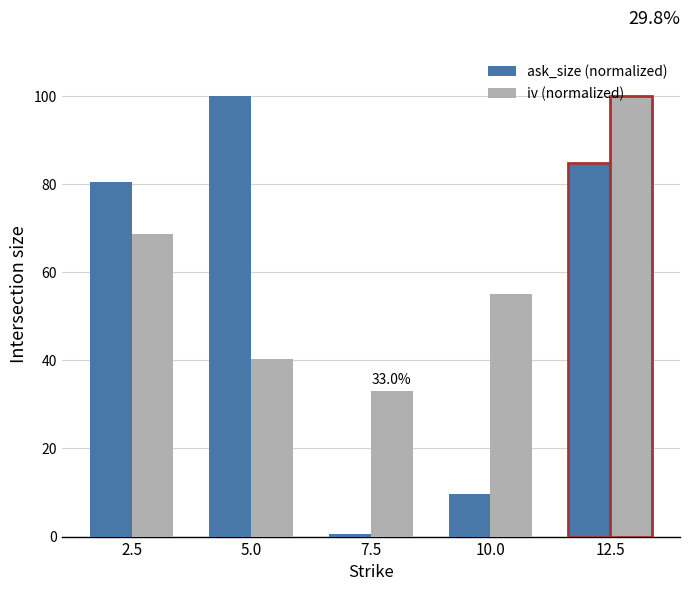

Does the chart contain any negative values?

No